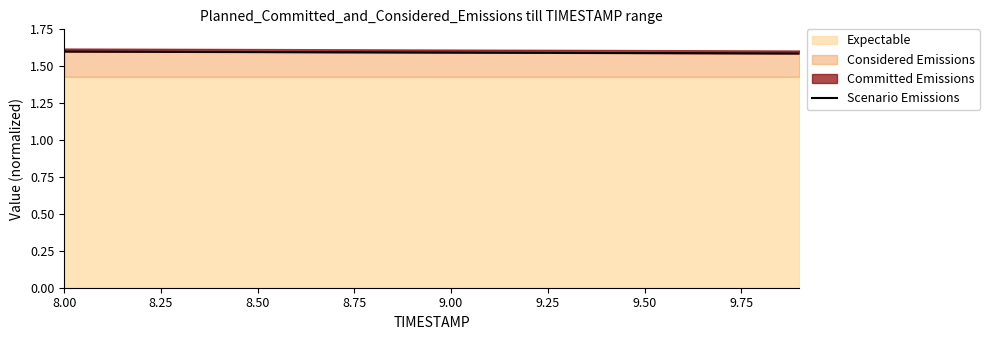

What is the value of the 18th point from the left?

1.6